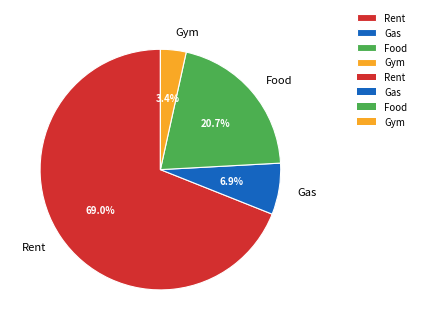

True or false: Gym accounts for 16% of the total.

False